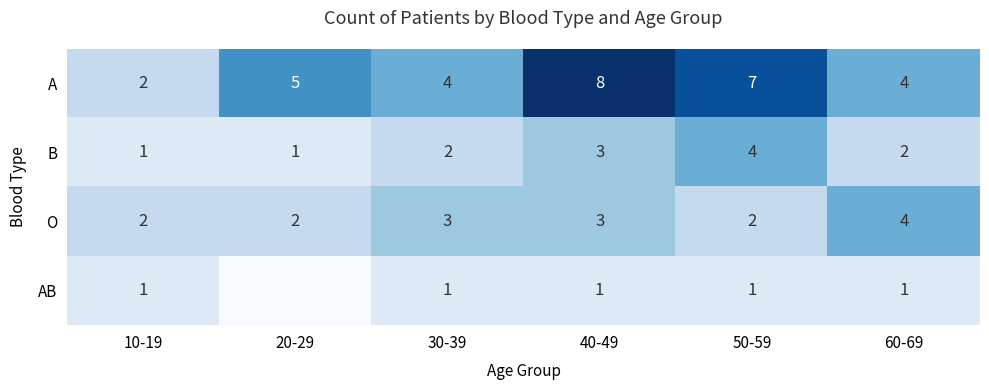

How many B values are between 1 and 3?

5